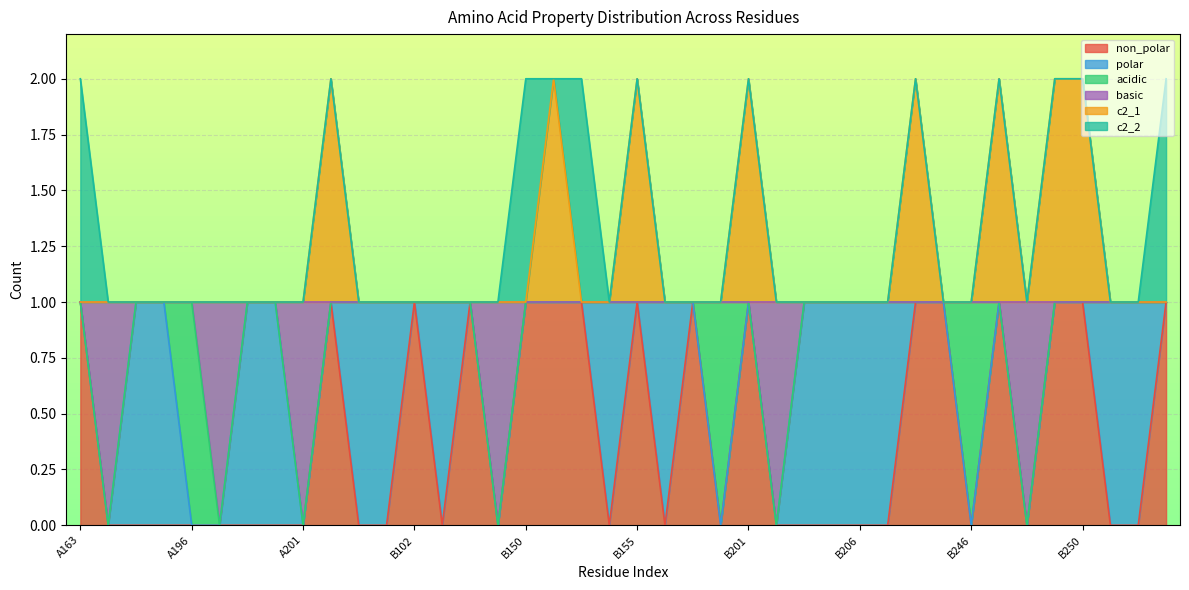

Read the basic value at B150.

1